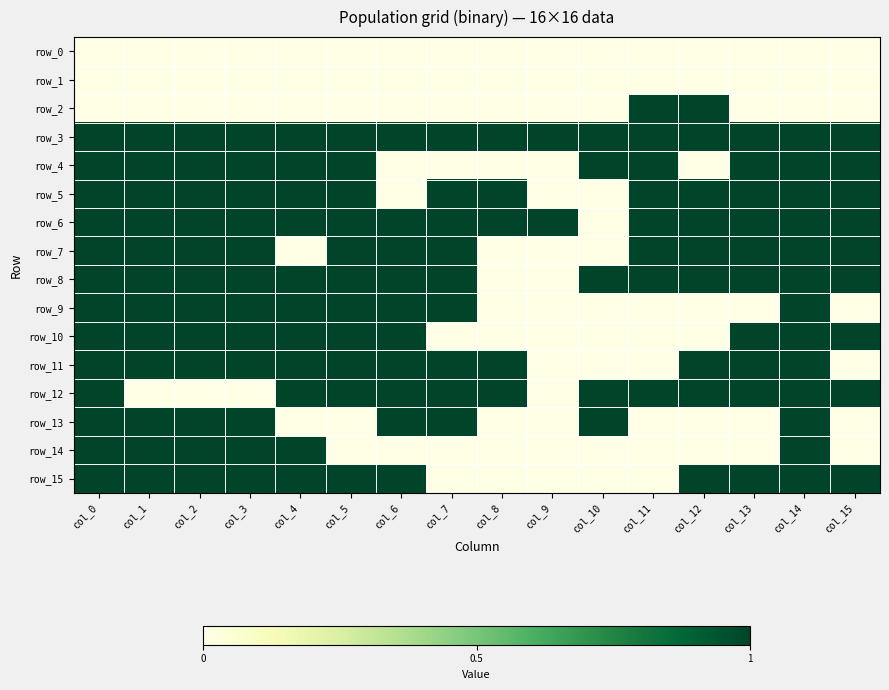

Is the value of row_10 at col_3 greater than the value of row_11 at col_0?

No